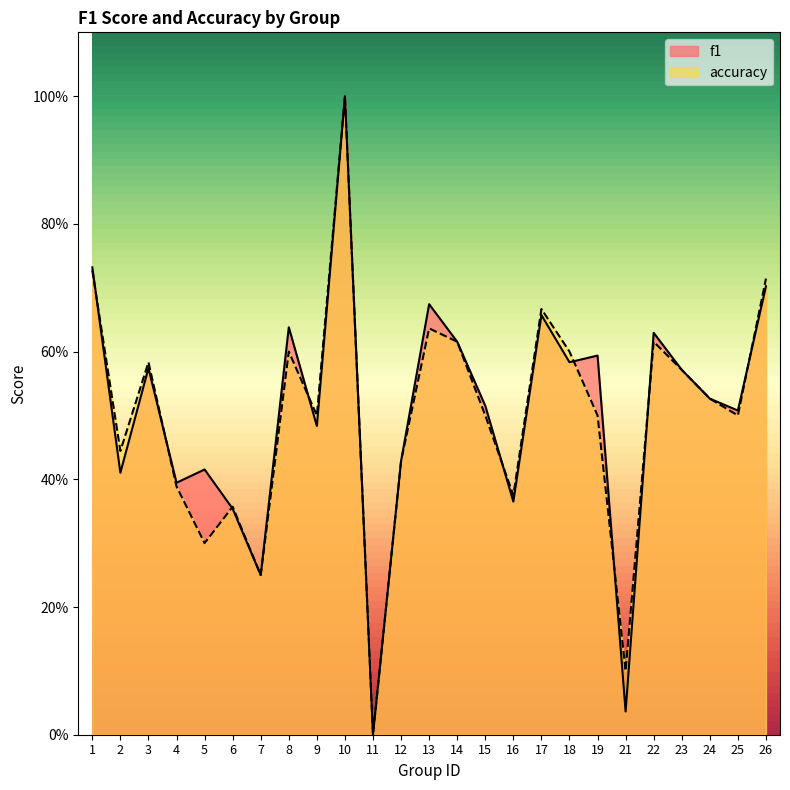

At which category does the chart reach its minimum across all series?

11